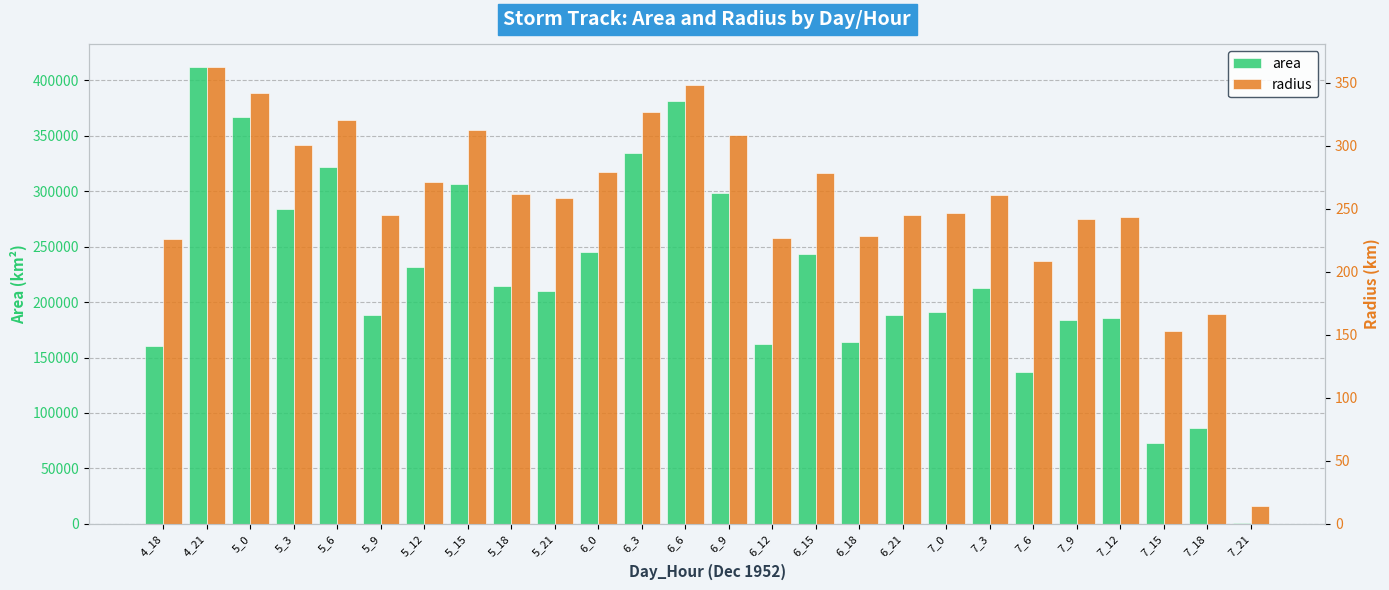

Rank the series by their maximum value, from lowest to highest.

radius, area